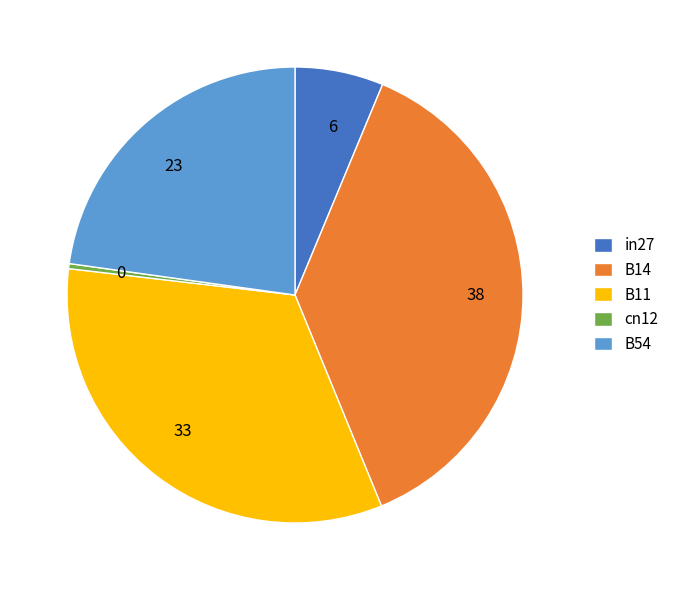

Is B11 the majority of the pie?

No